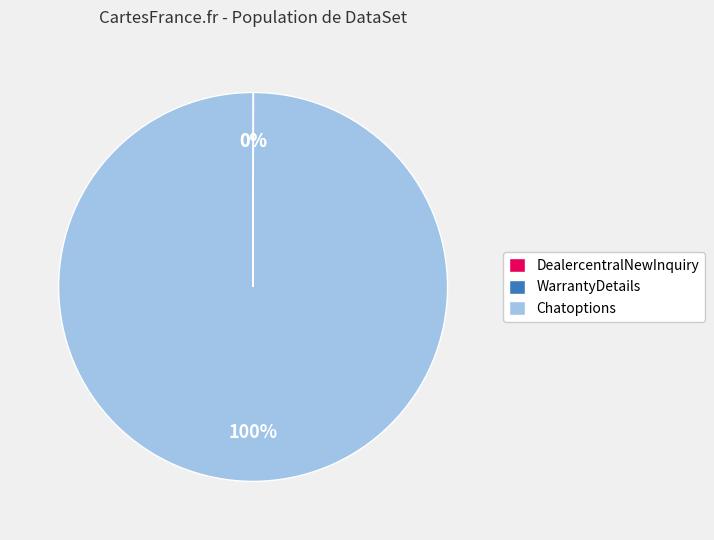

Is Chatoptions the majority of the pie?

Yes